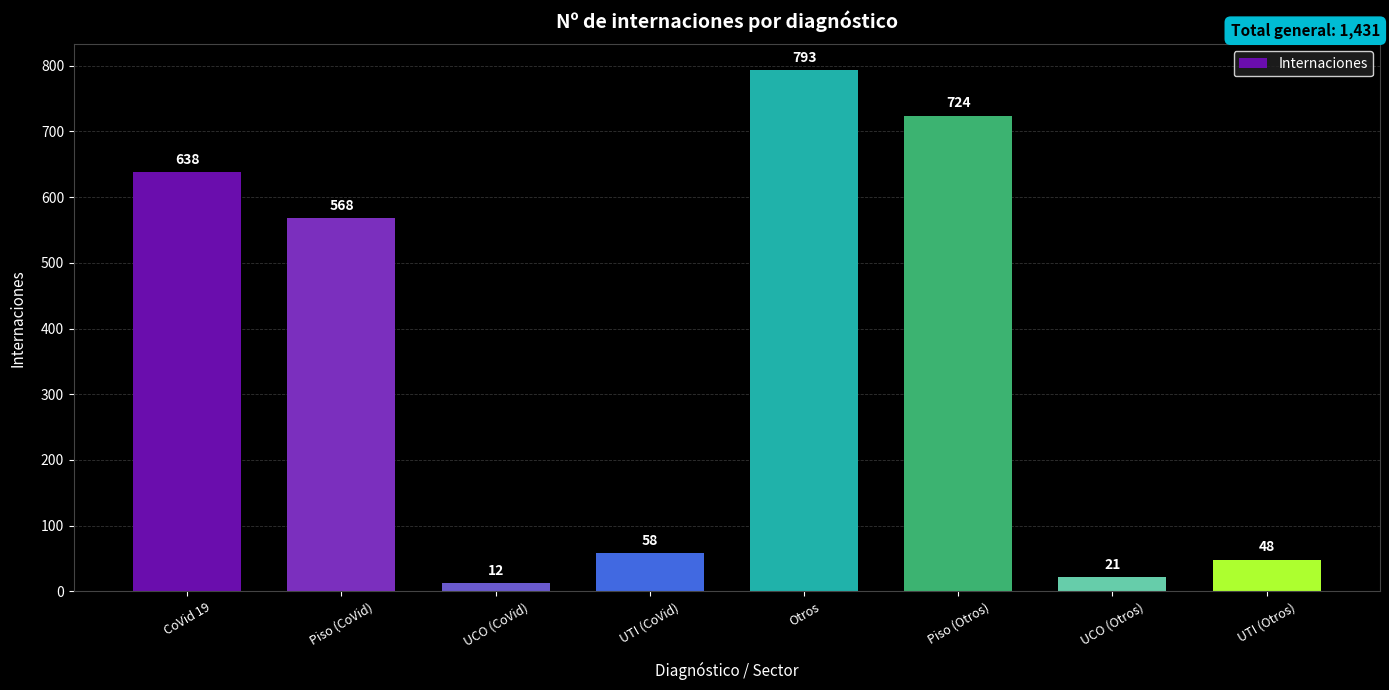

What is the label of the 2nd bar from the left?

Piso (CoVid)